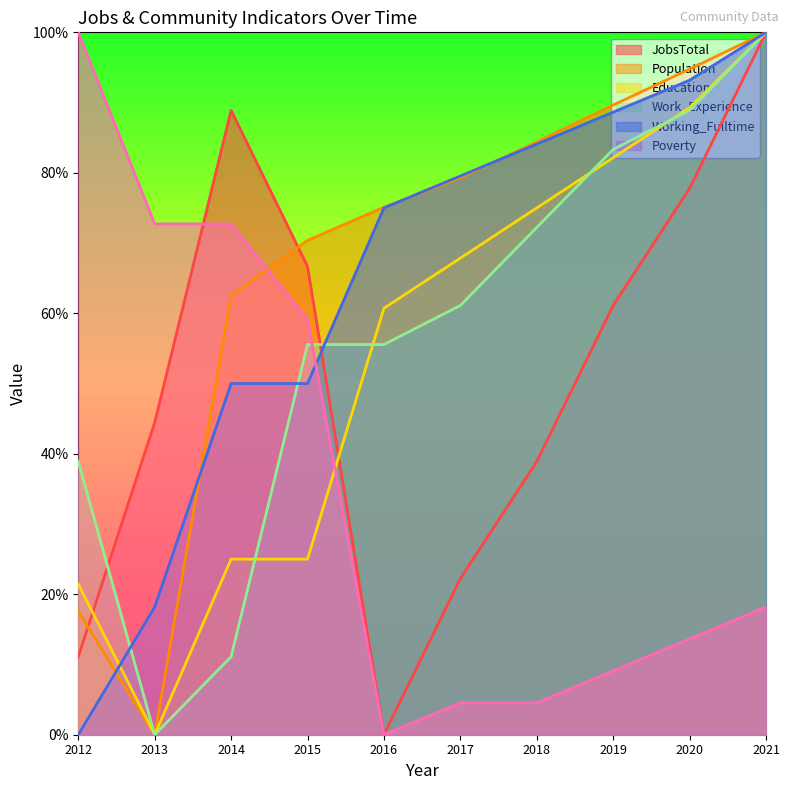

True or false: Work_Experience has more than 1 points higher than both neighbors.

False